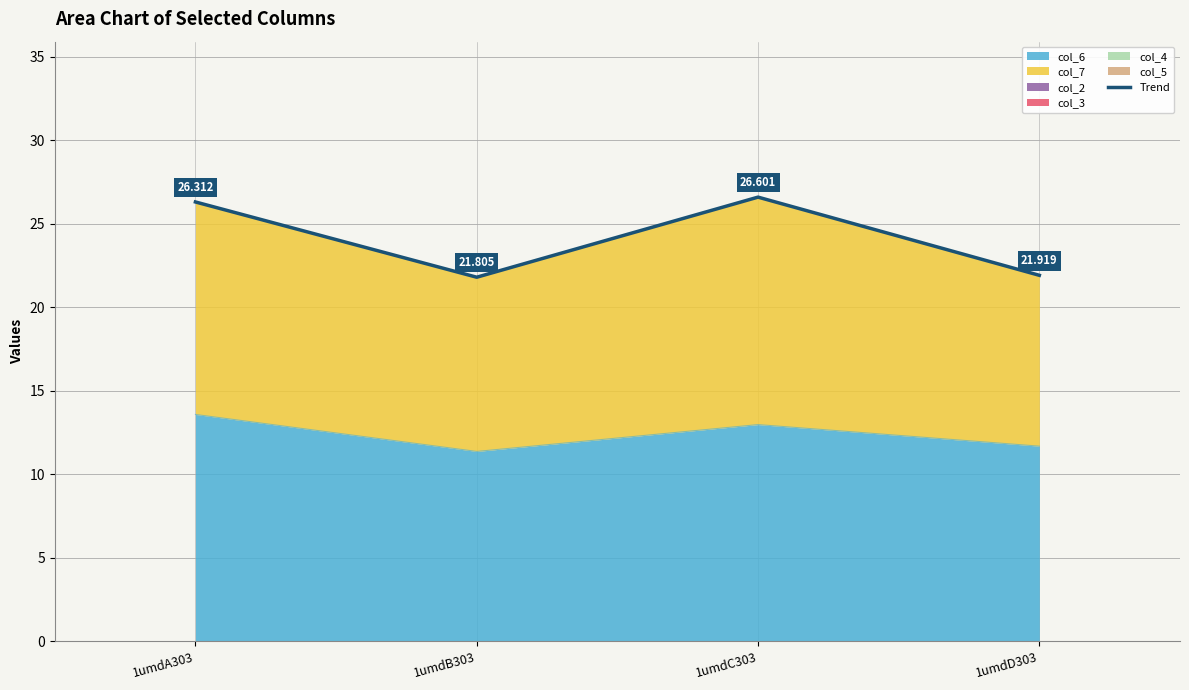

Which category has the lowest value across all series?

1umdB303